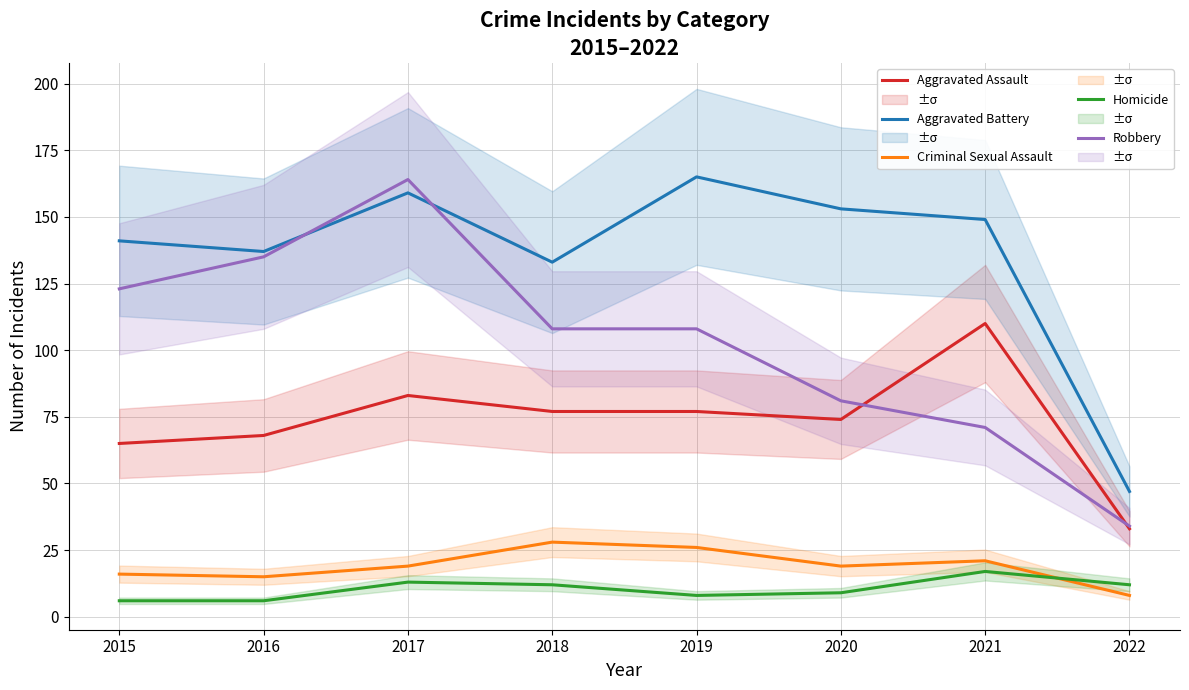

True or false: Criminal Sexual Assault has a value of 16 at 2015.

True